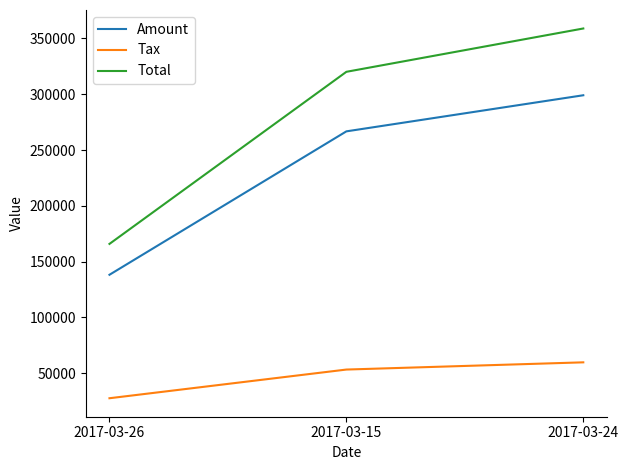

What are all the series names shown in the legend?

Amount, Tax, Total